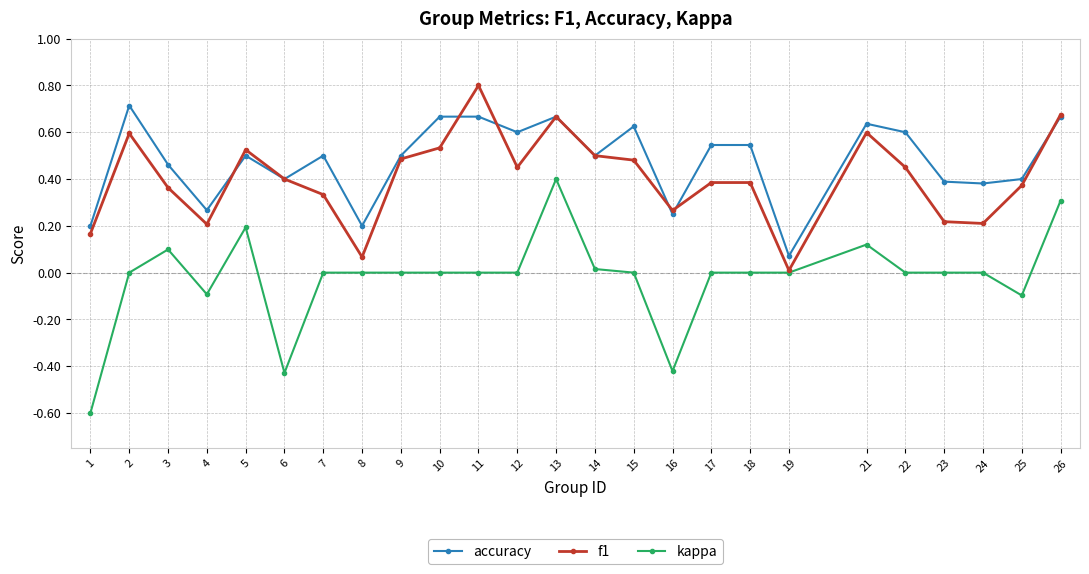

True or false: accuracy and kappa intersect in this chart.

False